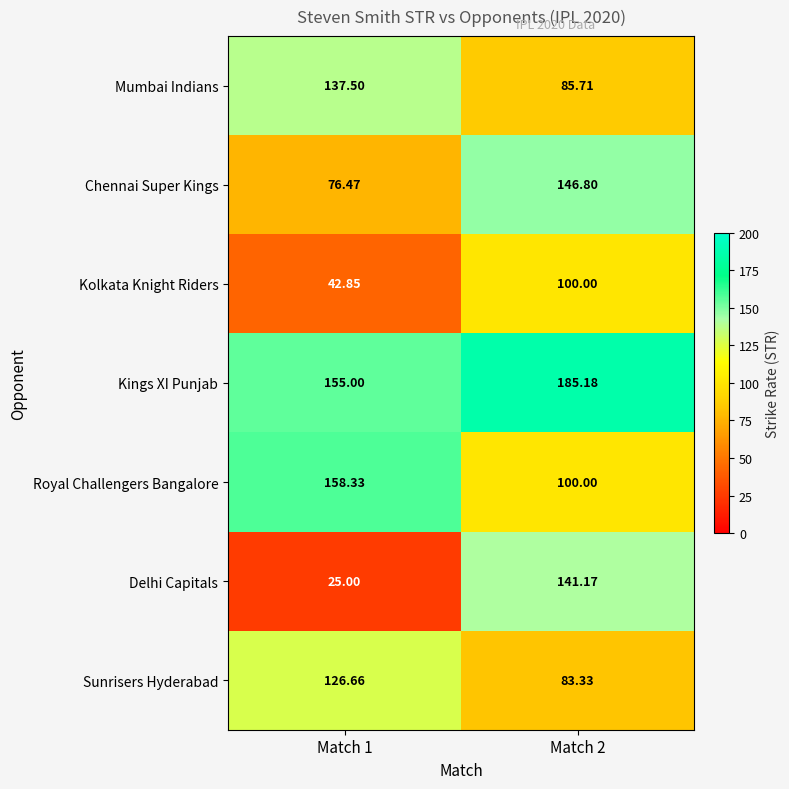

How many data points in Kings XI Punjab are above 185?

1